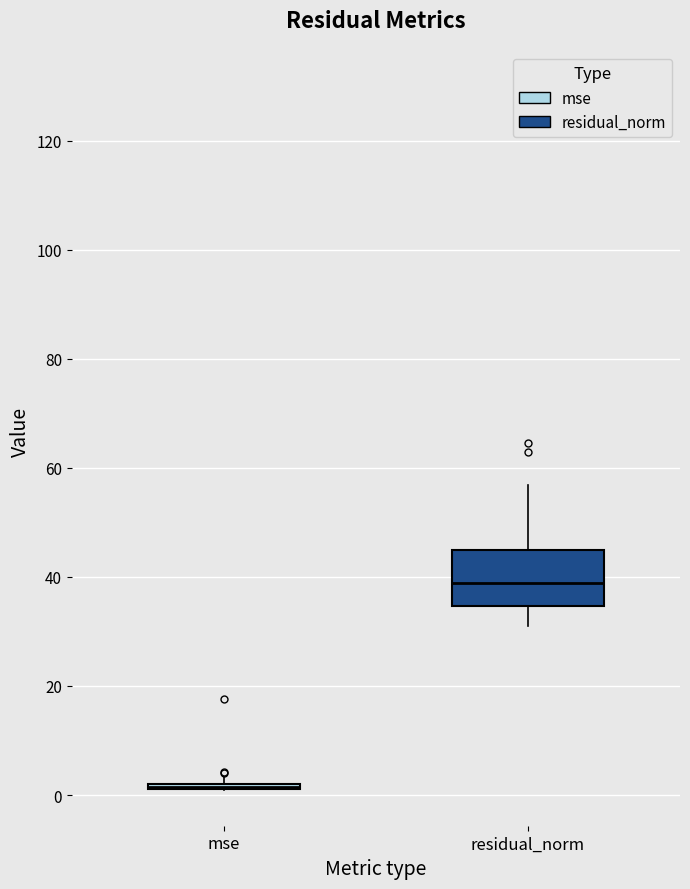

Reading left to right, transcribe this box plot: for each box, give where its median line is, the range the box spans, and where its two whiskers end, as read against the y-axis. The values are not printed on the chart, so give them approximately, as read against the axis.

mse: box collapsed to a line at 2, whiskers 0 to 4
residual_norm: median 38, box 34 to 44, whiskers 32 to 56